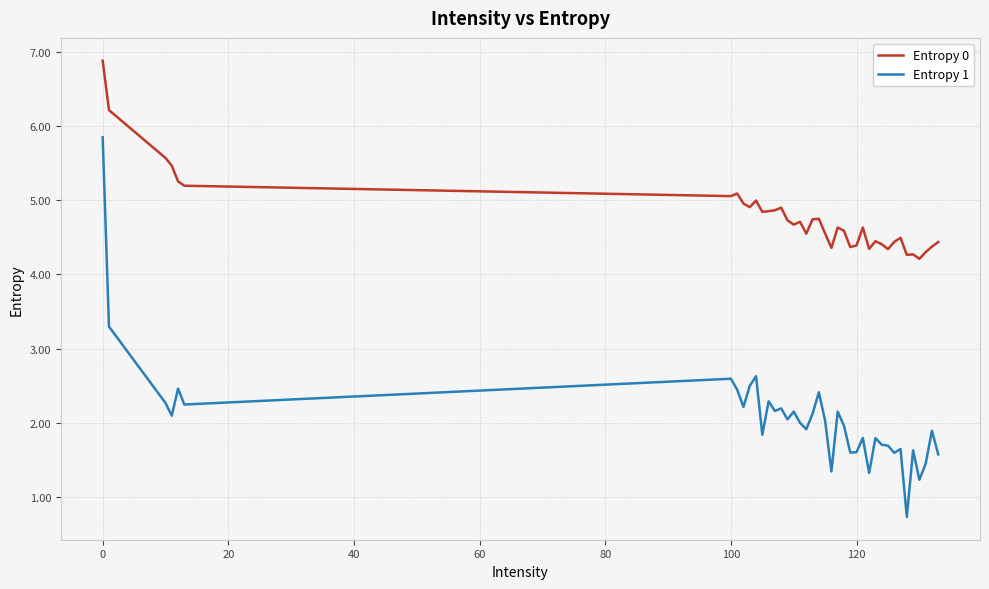

What is the smallest value displayed?

0.7